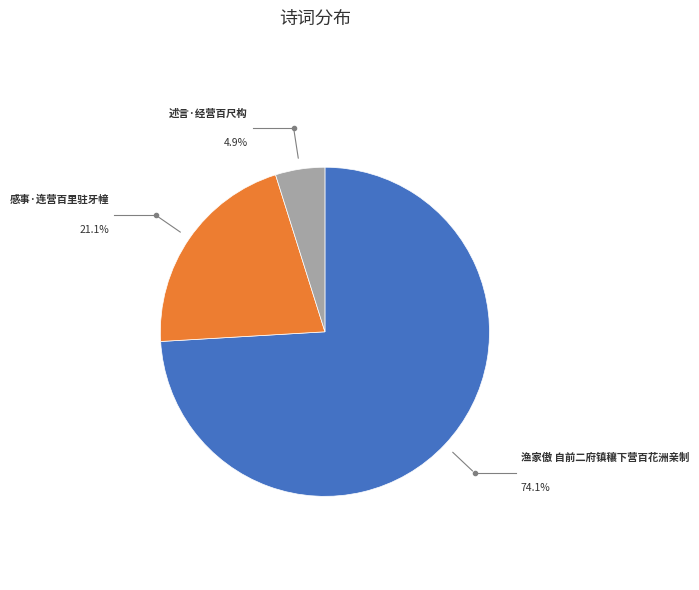

Count the number of slices in the pie.

3